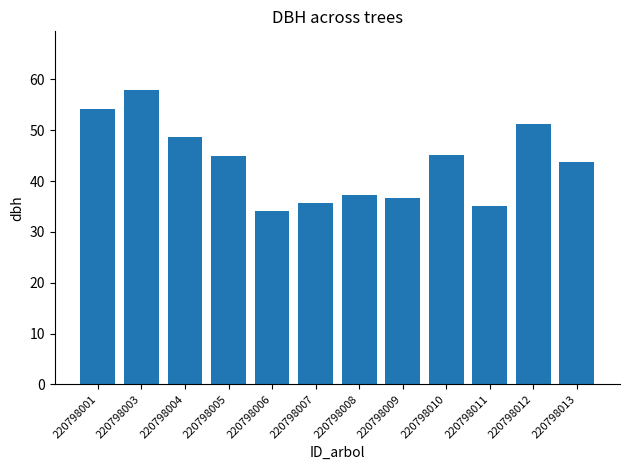

Approximately how many times larger is the value at 220798006 compared to 220798009?

0.9